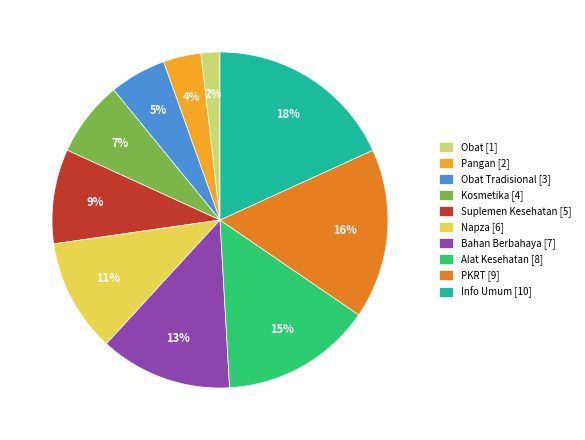

Count the number of slices in the pie.

10